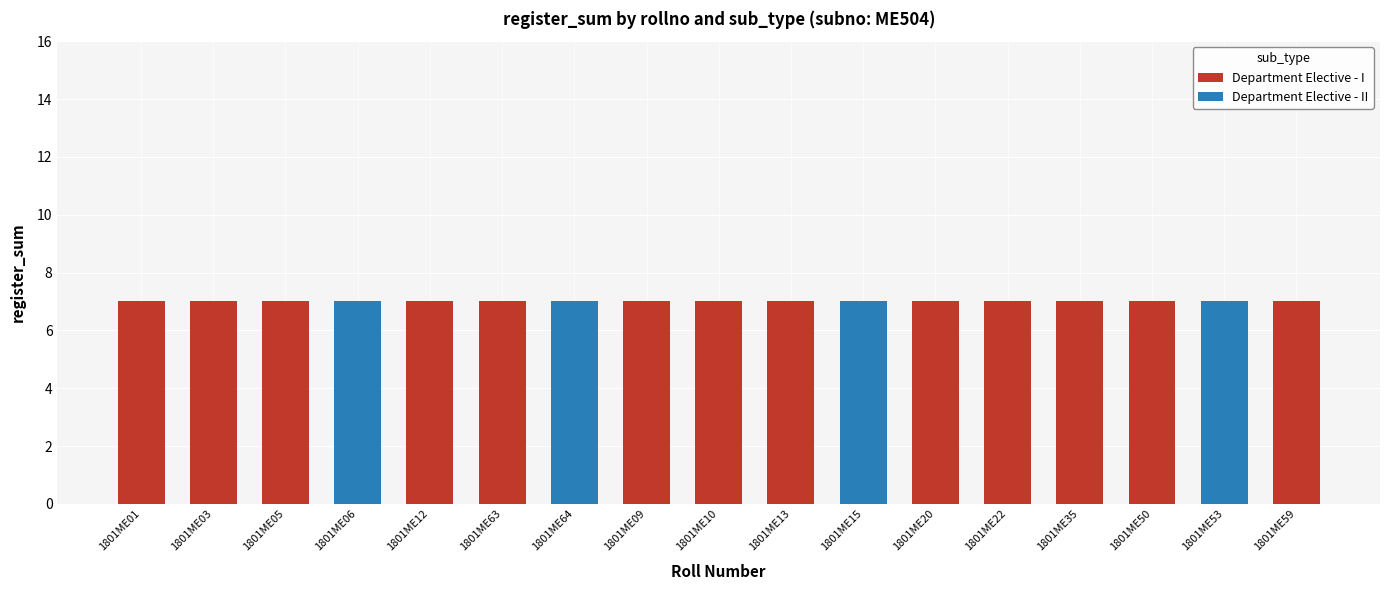

Is it true that Department Elective - I equals 7 at 1801ME05?

True